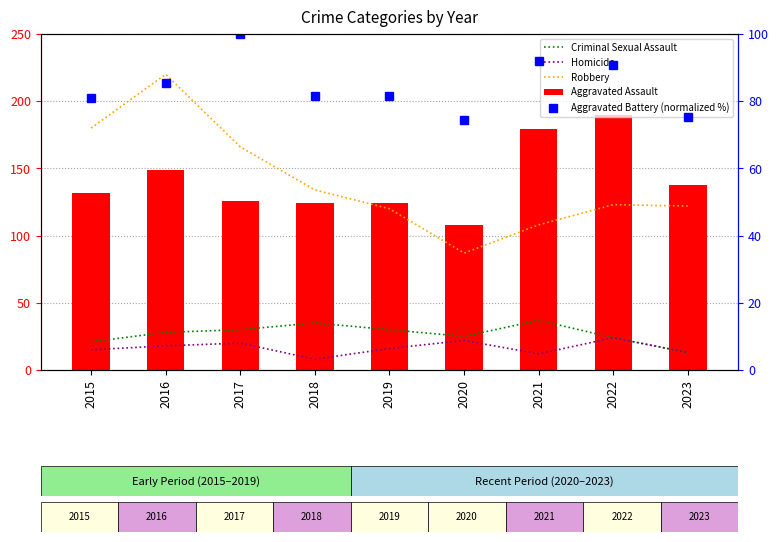

What is the maximum value for Robbery?

220.0